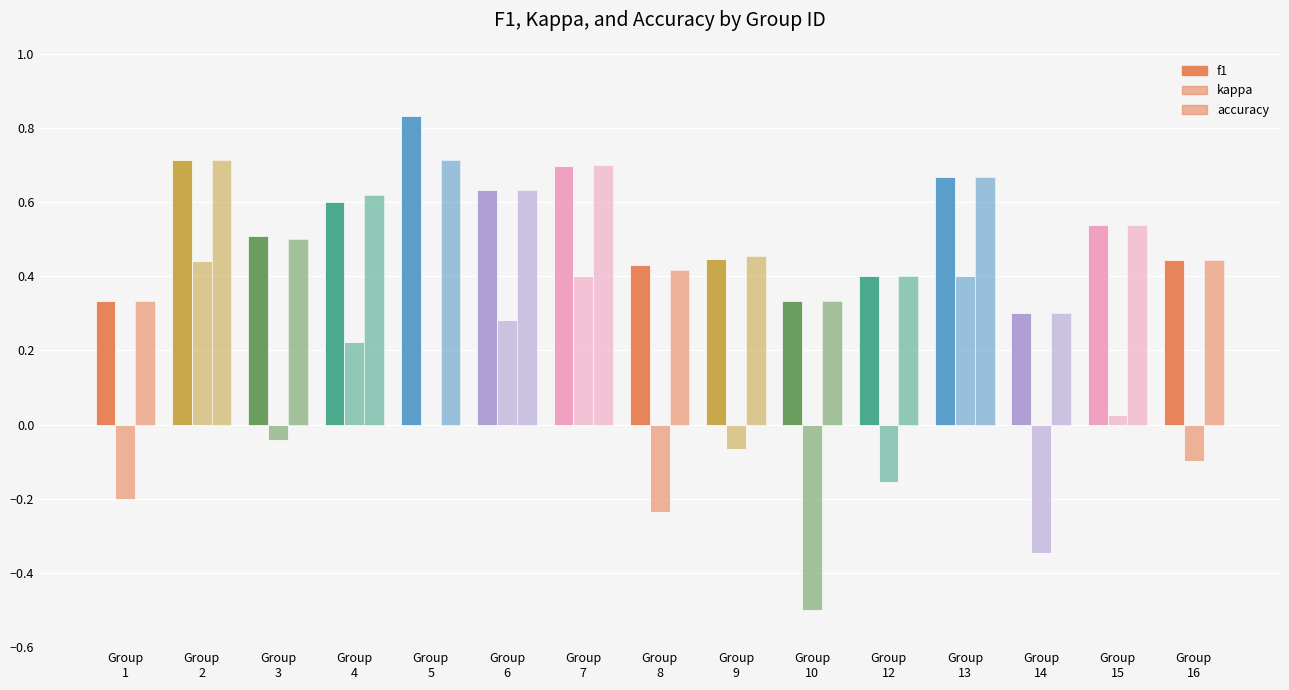

How many categories are shown in the chart?

15